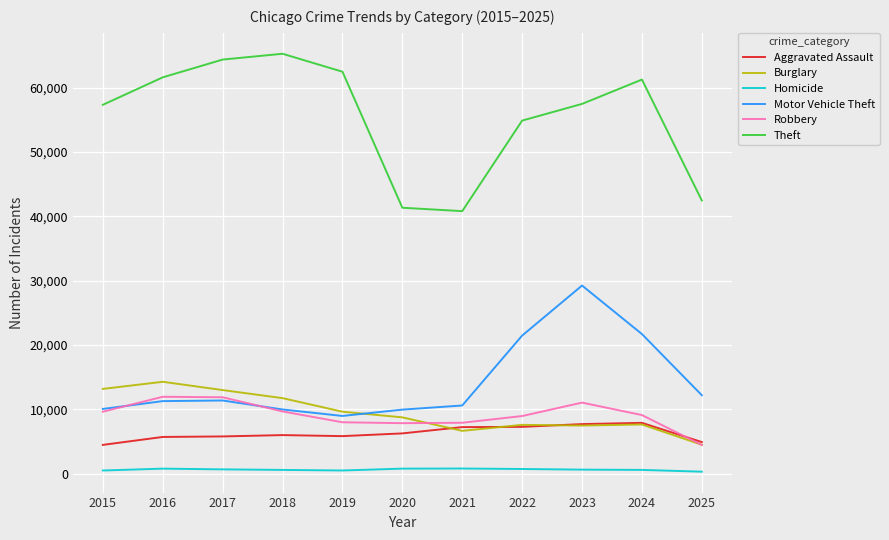

Read the Motor Vehicle Theft value at 2020, to the nearest 10.

9960